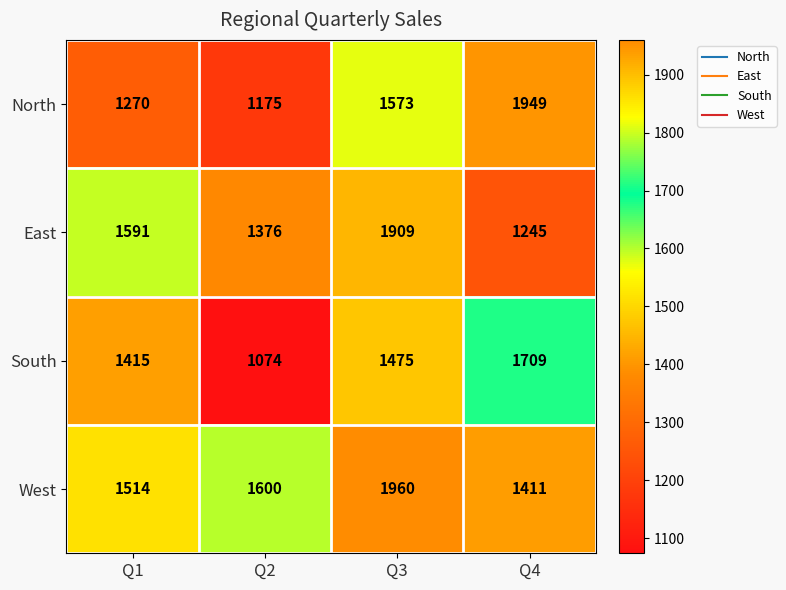

Rank the series by their maximum value, from highest to lowest.

West, North, East, South